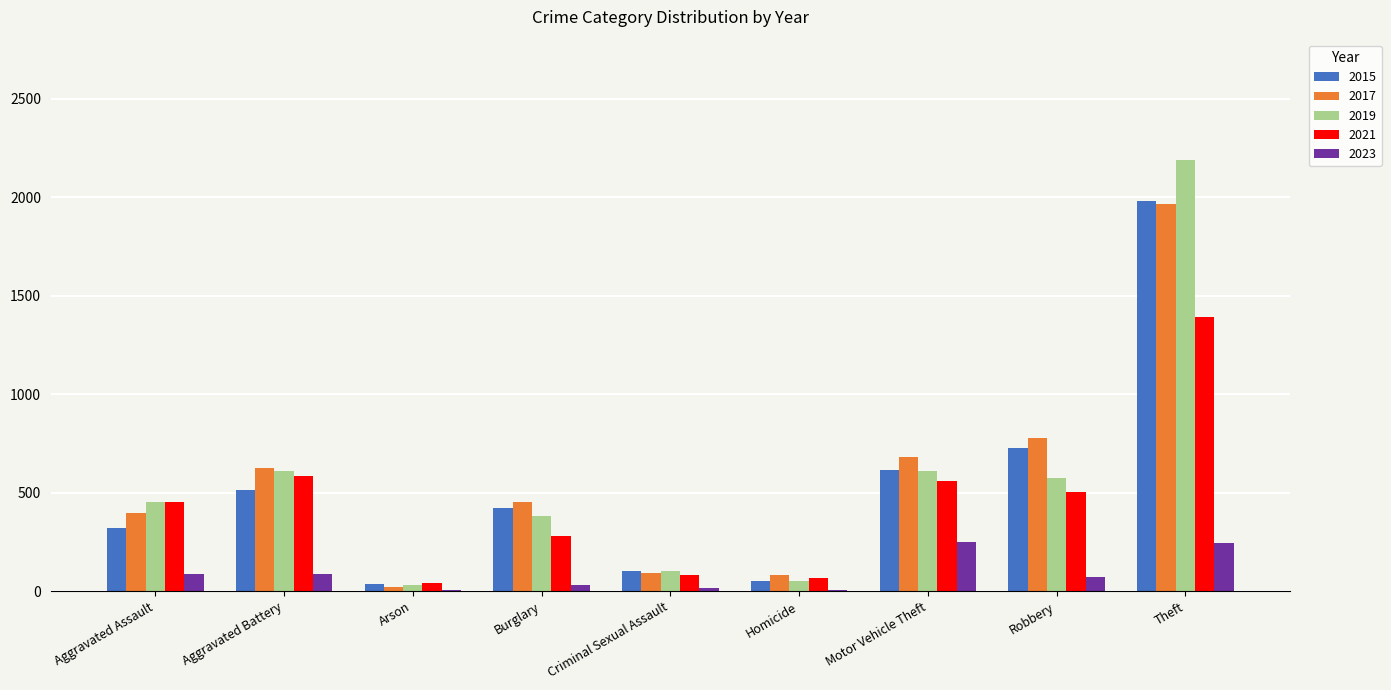

Between Arson and Robbery, which series saw the biggest shift?

2017